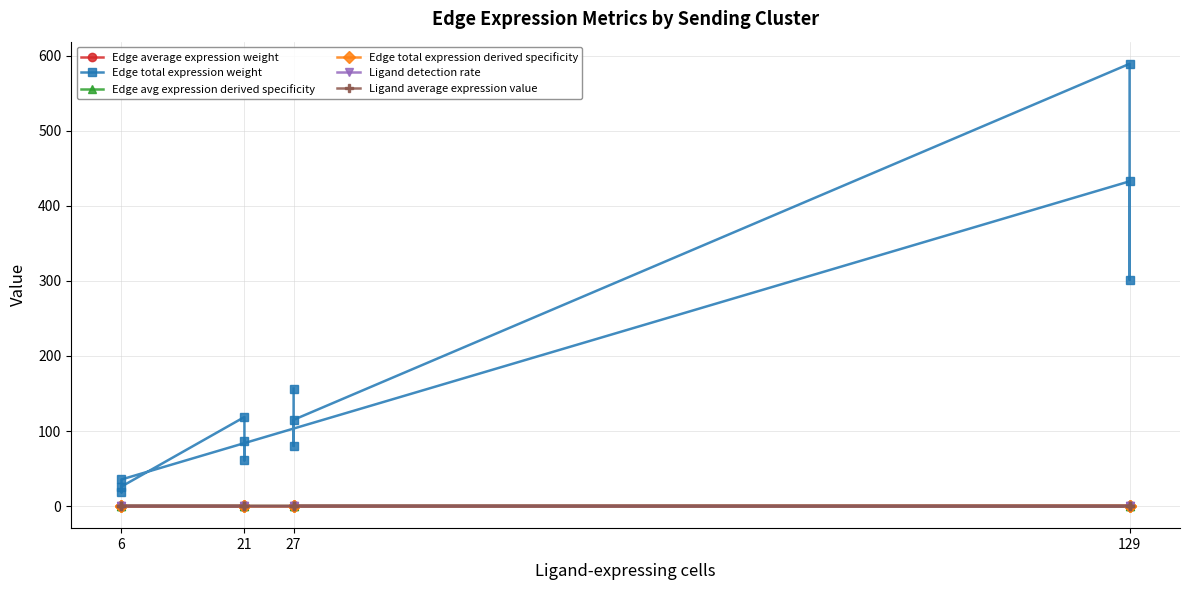

What is the label of the 11th point from the right?

21